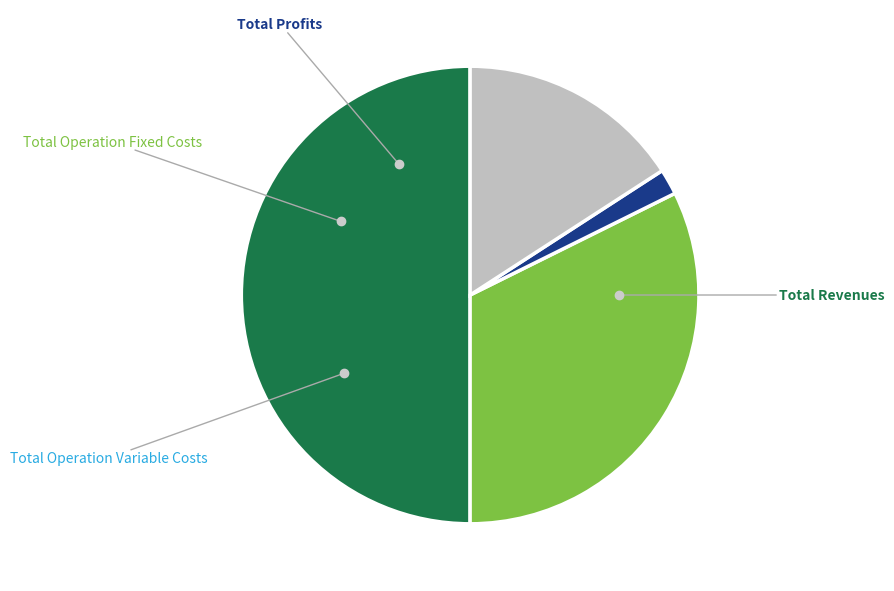

Which category has the biggest portion of the pie?

Total Revenues